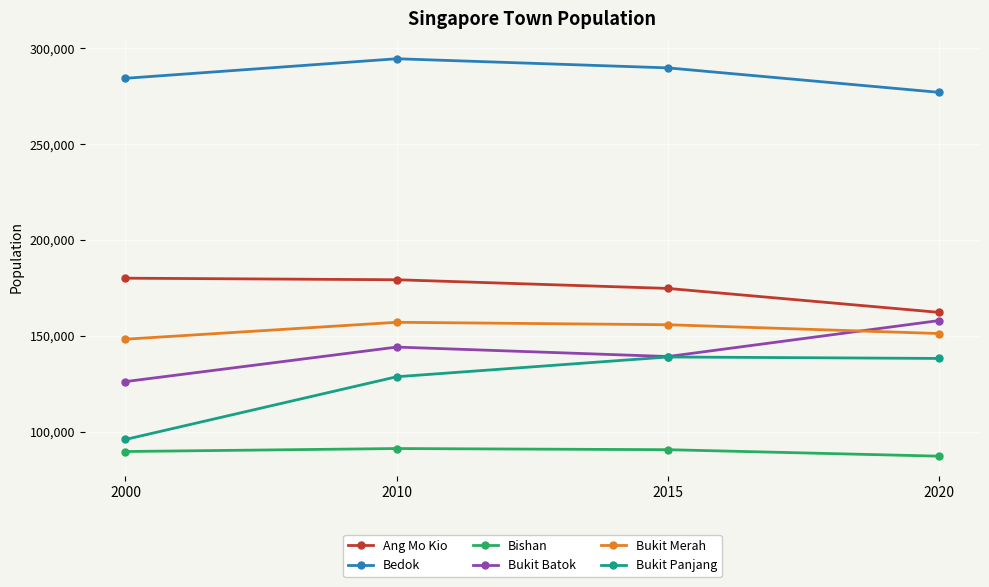

What is the average value of the Bukit Merah series?

153128